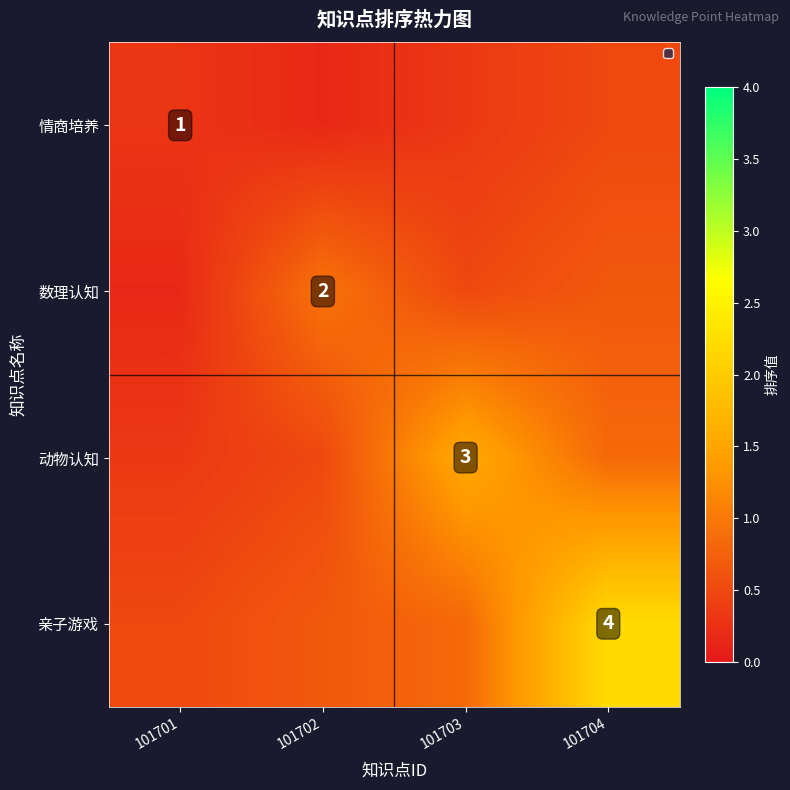

What is the minimum value for 动物认知?

0.3